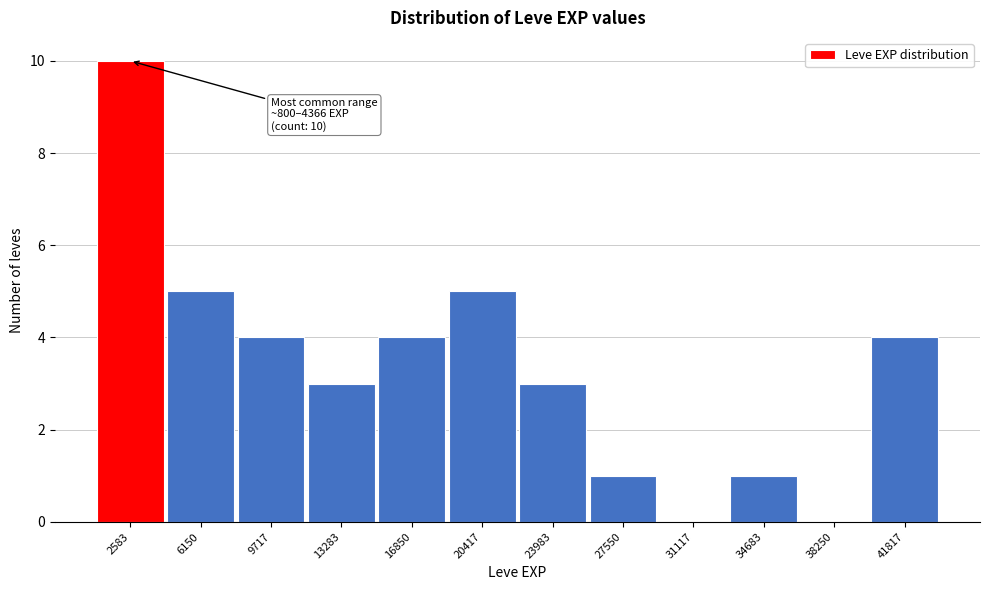

Over which range of the x-axis is the bar tallest?

1000 to 4500